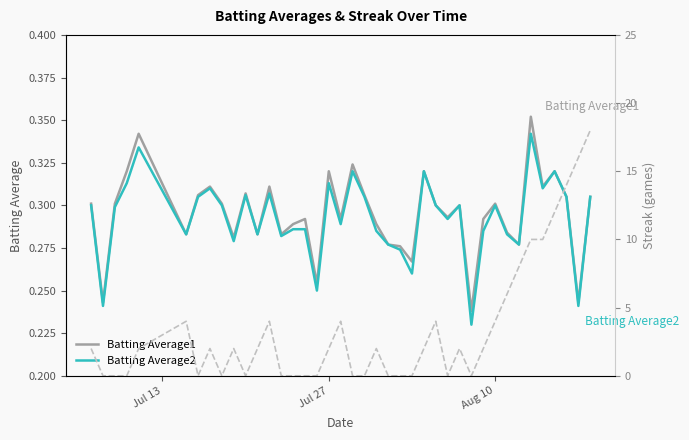

Is it true that Streak equals 3.0 at Jul 13?

False